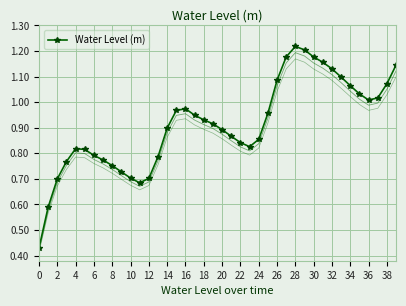

Reading left to right, transcribe all the data shown in this chart.

0.4	0.6	0.7	0.8	0.8	0.8	0.8	0.8	0.8	0.7	0.7	0.7	0.7	0.8	0.9	1.0	1.0	0.9	0.9	0.9	0.9	0.9	0.8	0.8	0.9	1.0	1.1	1.2	1.2	1.2	1.2	1.2	1.1	1.1	1.1	1.0	1.0	1.0	1.1	1.1